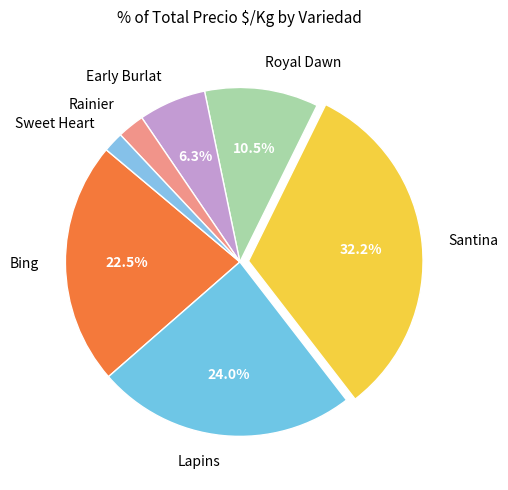

To the nearest percent, what percentage of the pie is Sweet Heart?

2%